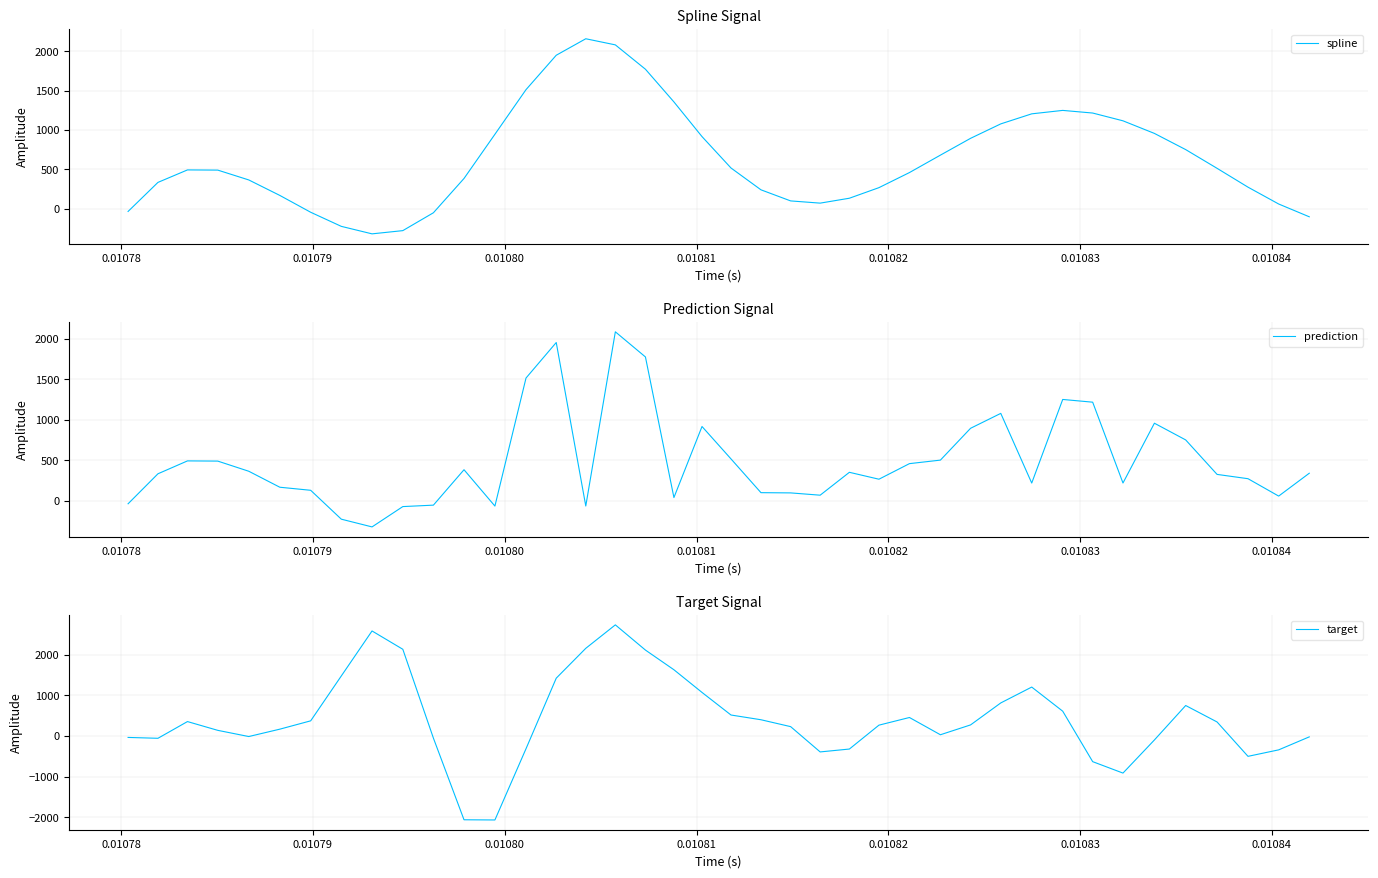

What is the average value of the target series?

412.6